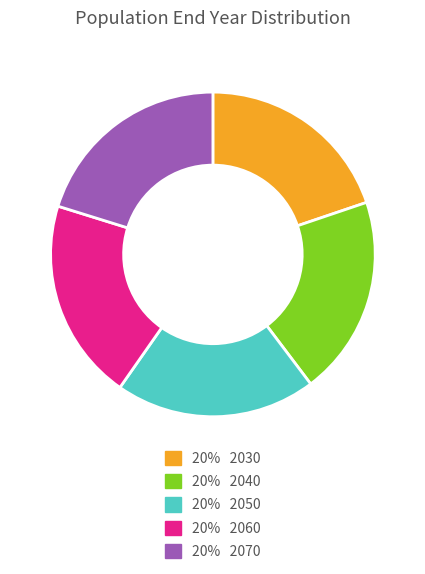

Is there any slice that represents more than half of the pie?

No